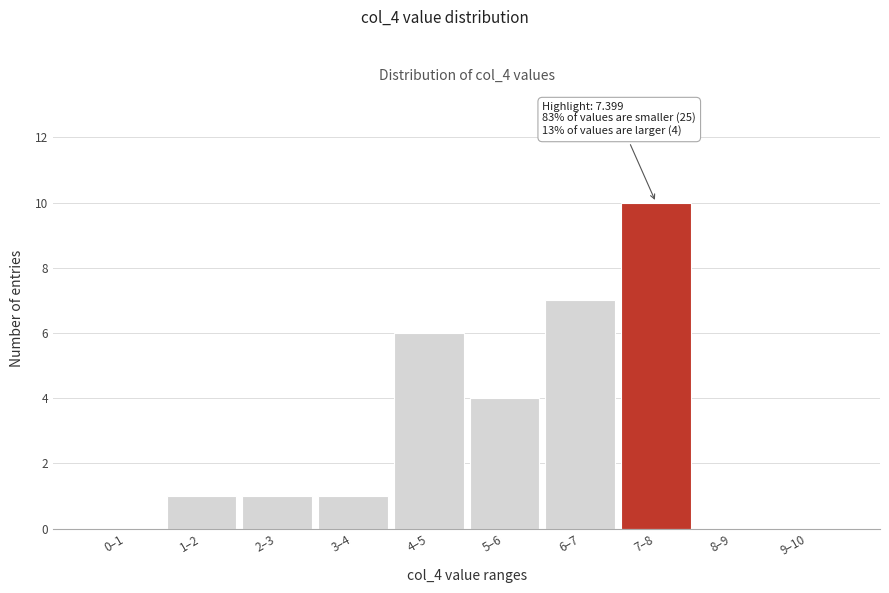

Reading left to right, list all the values displayed in this chart.

0–1=0	1–2=1	2–3=1	3–4=1	4–5=6	5–6=4	6–7=7	7–8=10	8–9=0	9–10=0